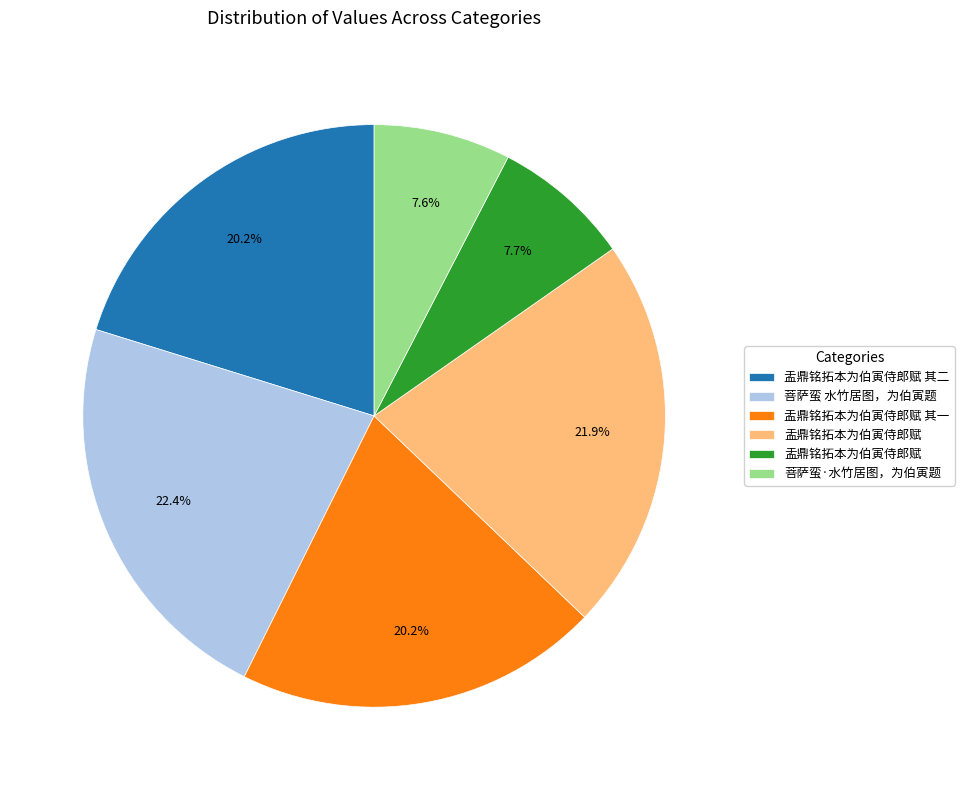

Is there a majority slice in this chart?

No